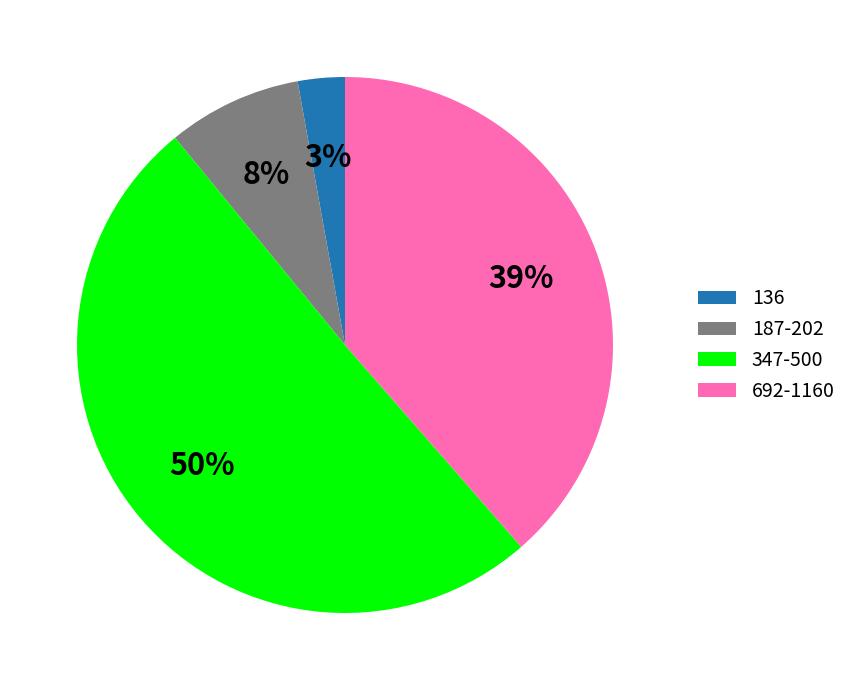

Is 136 the majority of the pie?

No